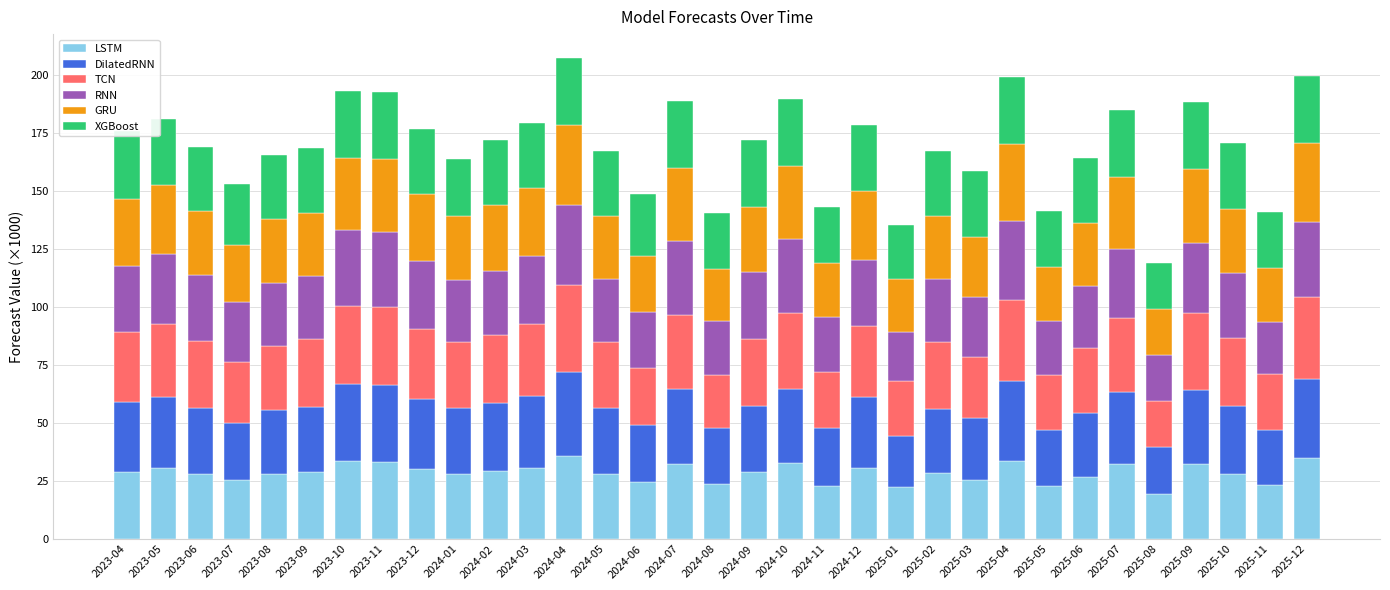

Between 2023-07 and 2025-10, which series saw the biggest shift?

DilatedRNN